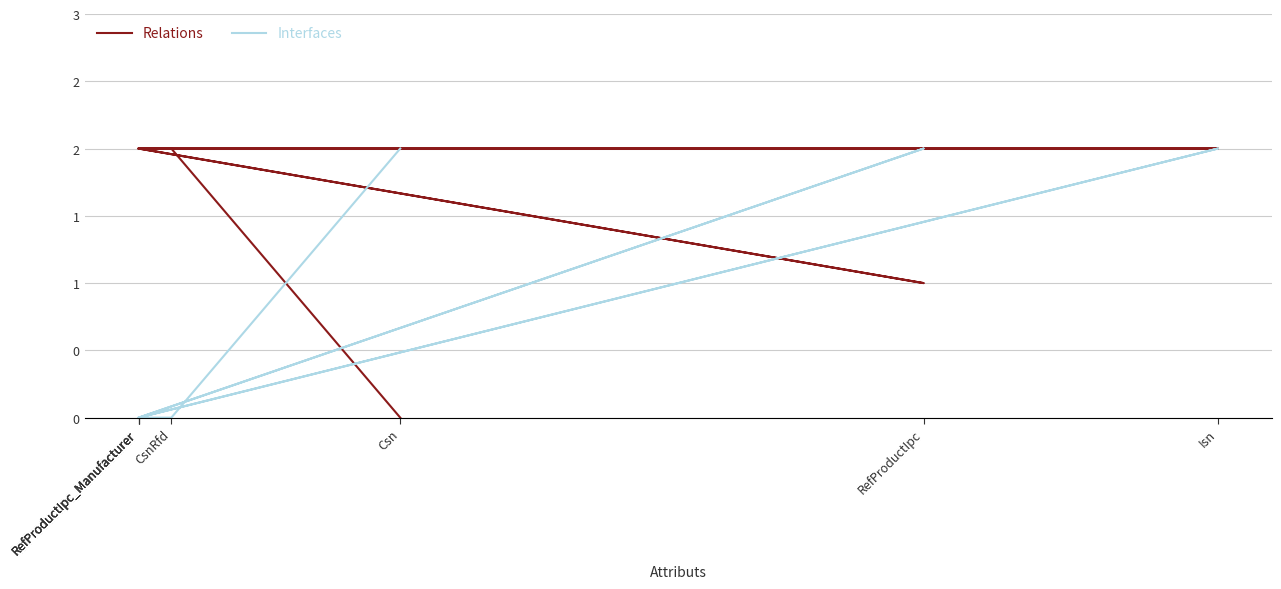

How many lines are shown in the chart?

2